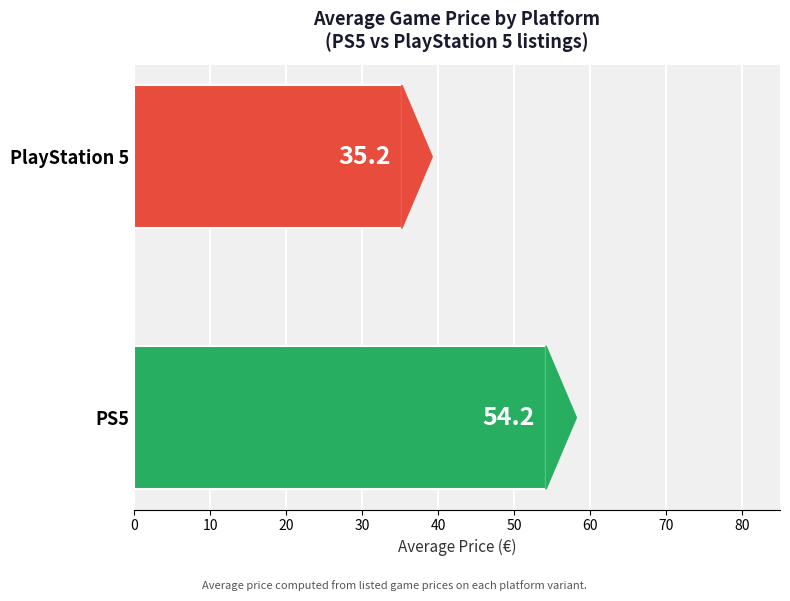

List the labels in order of value, smallest first.

PlayStation 5, PS5